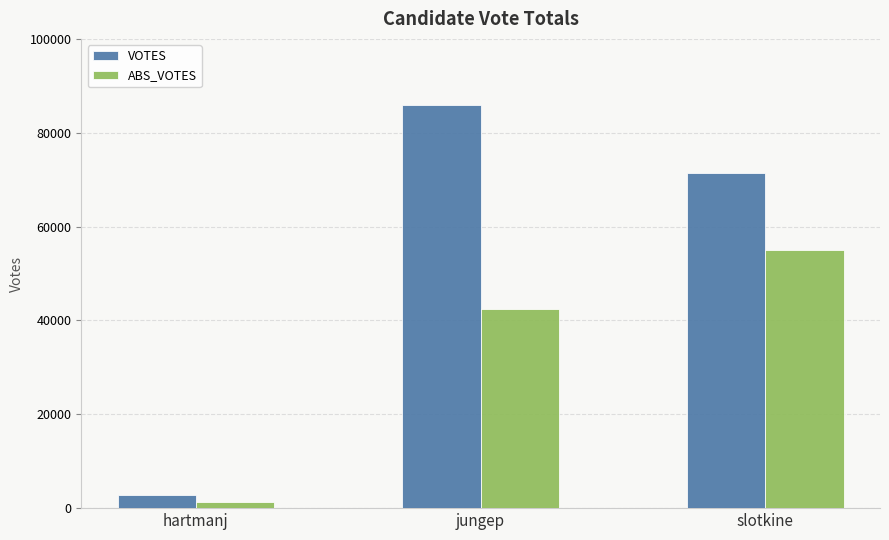

What is the minimum value for ABS_VOTES?

1263